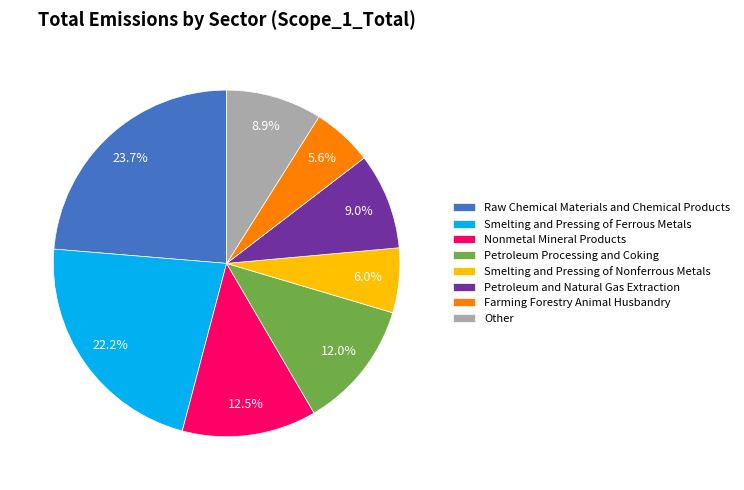

What portion of the pie excludes Raw Chemical Materials and Chemical Products?

76.3%